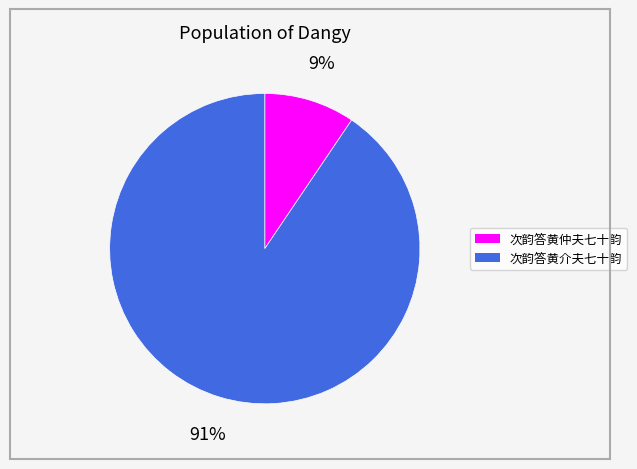

To the nearest percent, what is the average slice percentage?

50%